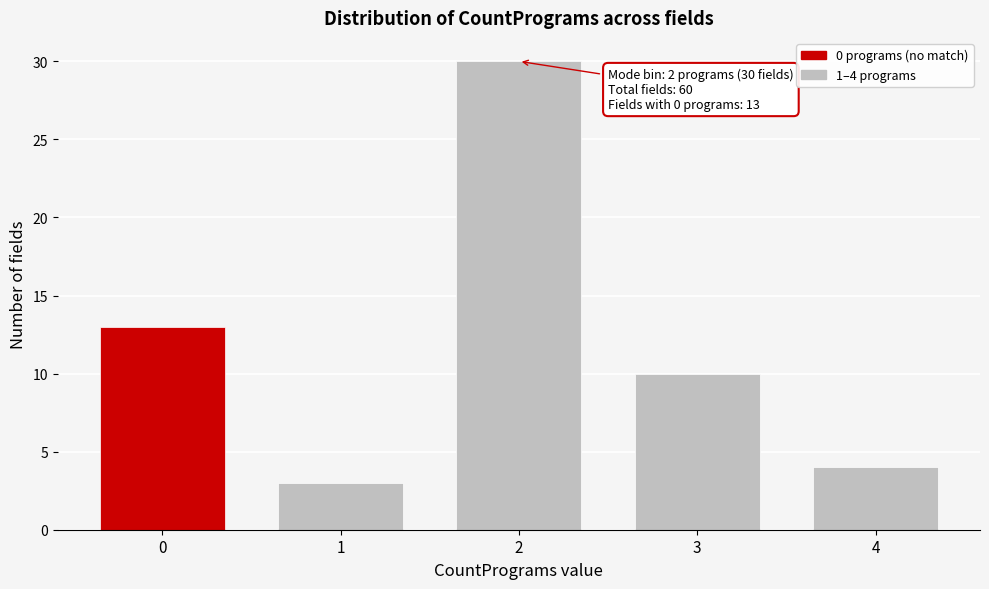

Reading left to right, transcribe all the data shown in this chart.

13	3	30	10	4